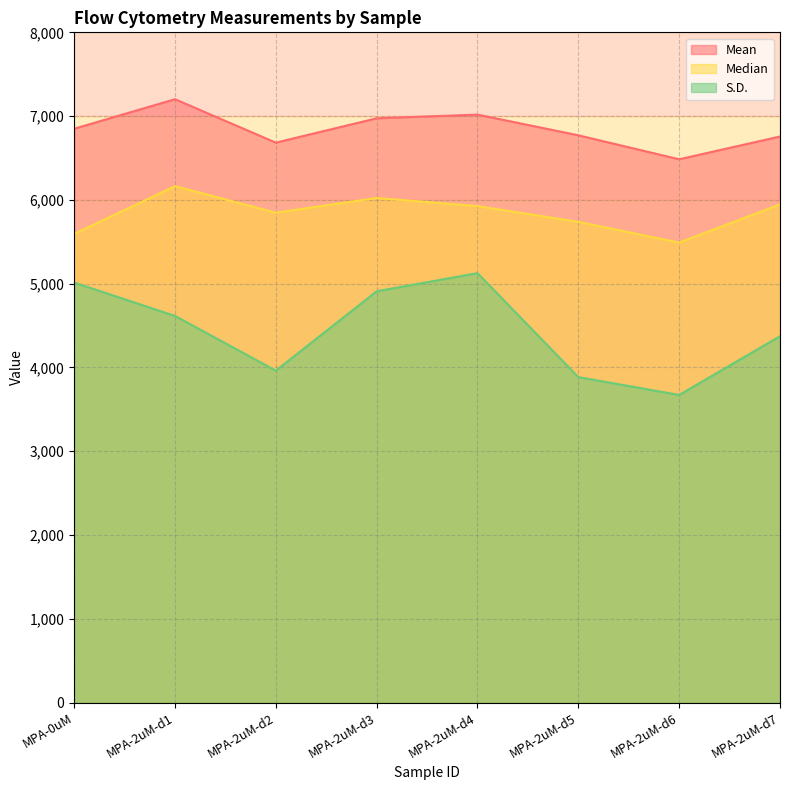

How many data points in Median are less than 5926?

4